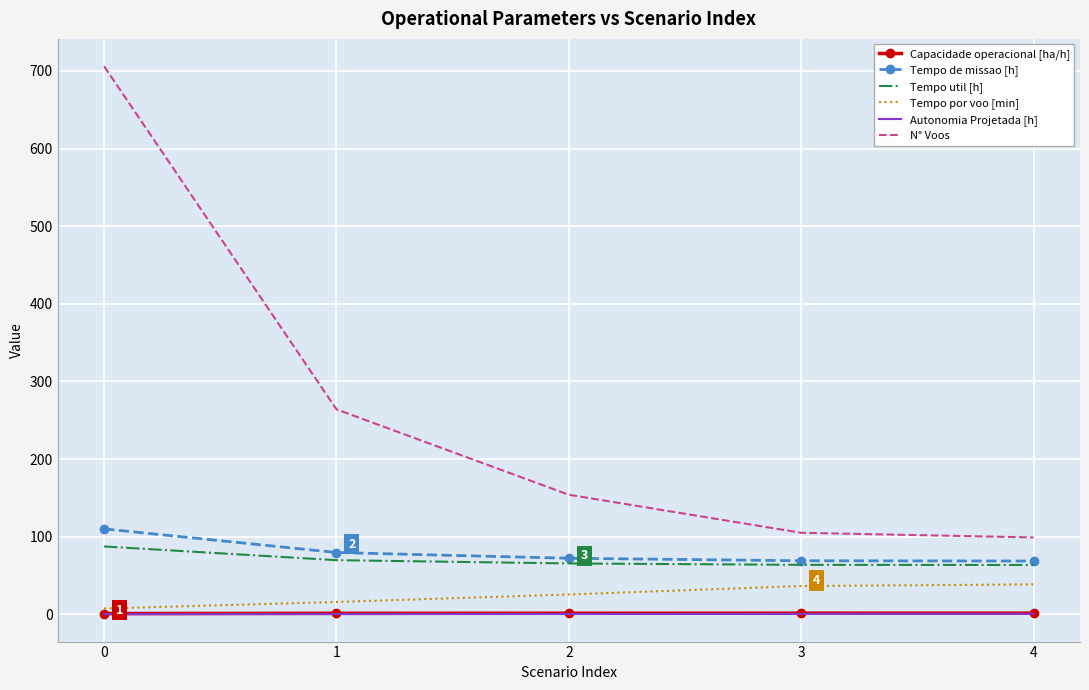

Is the value of N° Voos at 2 greater than the value of Tempo por voo [min] at 3?

Yes